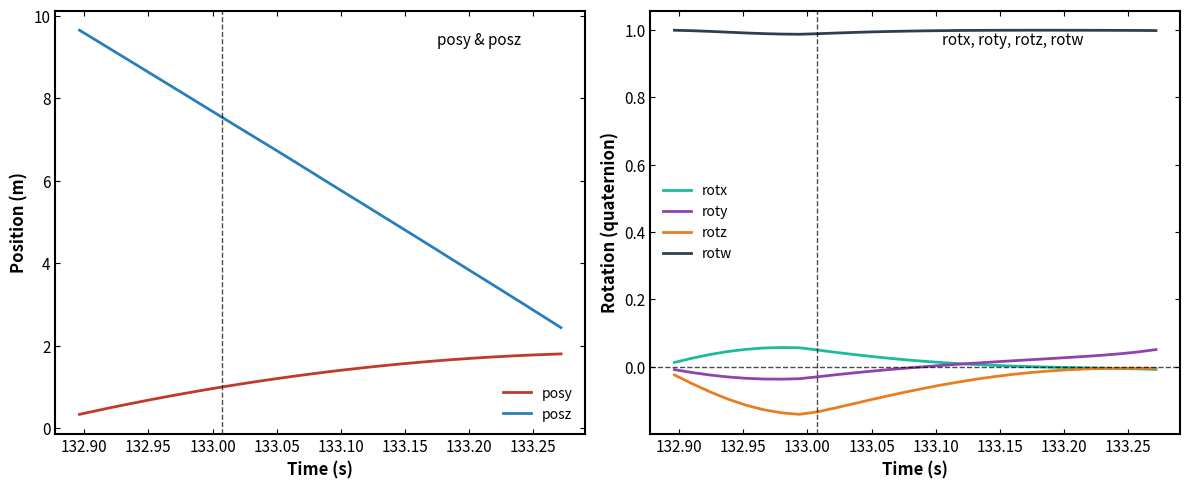

True or false: roty and rotw intersect in this chart.

False